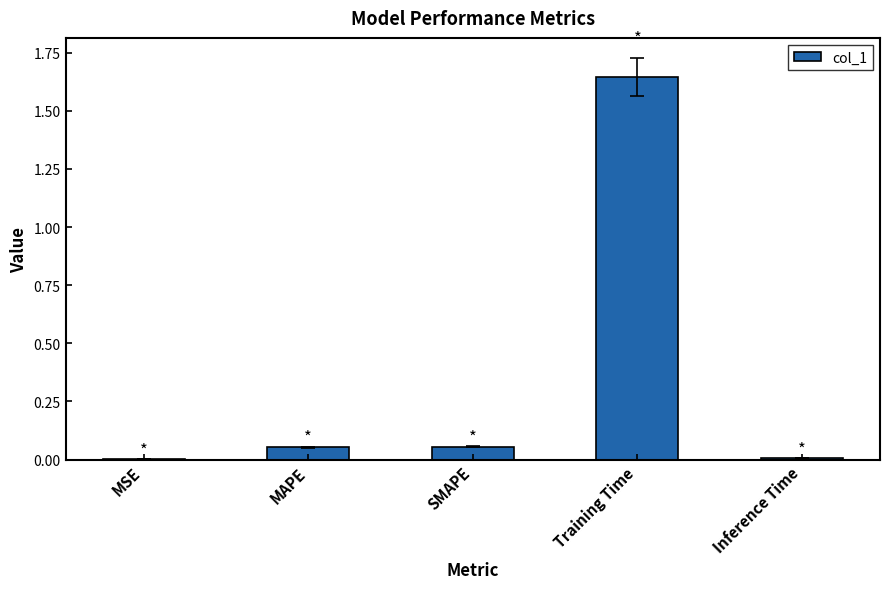

The value at Training Time is 2.5. True or false?

False